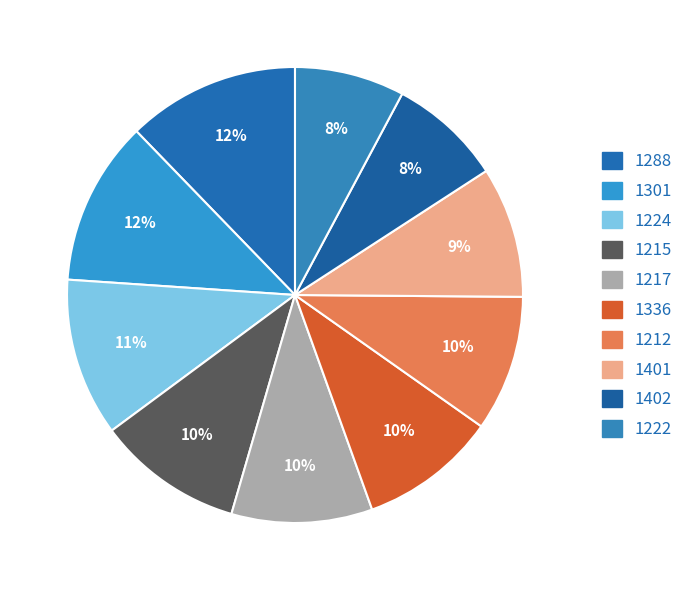

Count the number of slices in the pie.

10